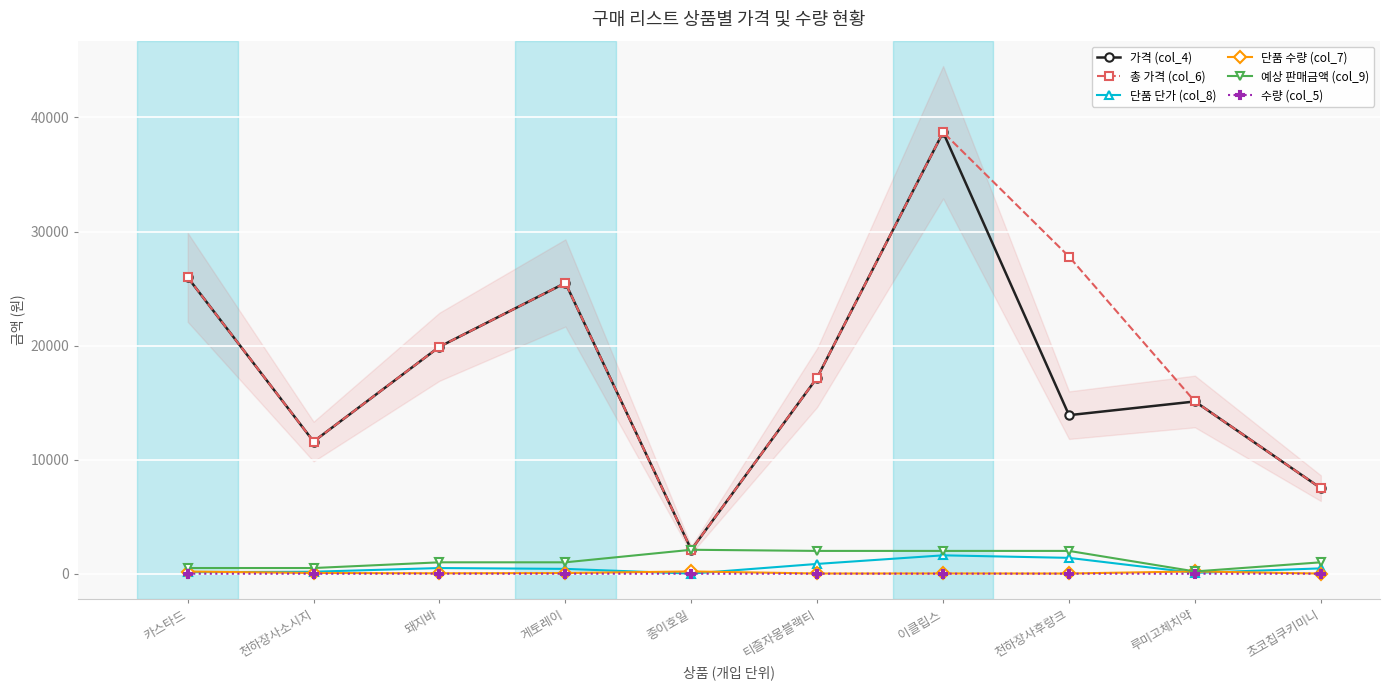

At which label is 예상 판매금액 (col_9) closest to 1150?

돼지바